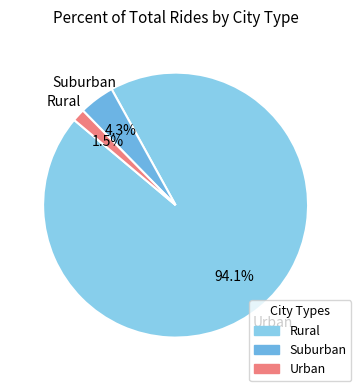

Which category has the biggest portion of the pie?

Rural